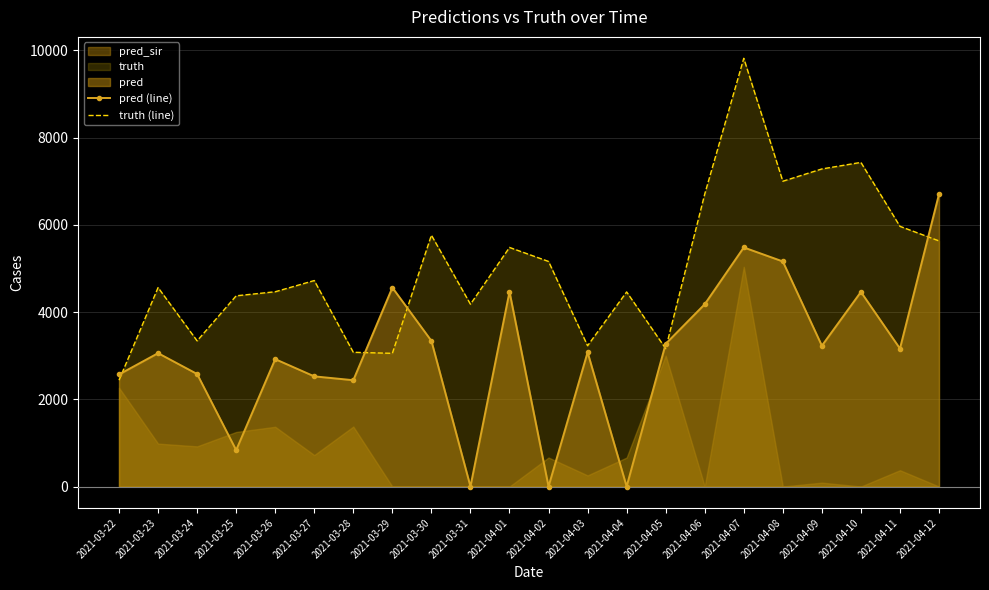

Is the value of truth (line) at 2021-04-08 greater than the value of pred (line) at 2021-03-25?

Yes